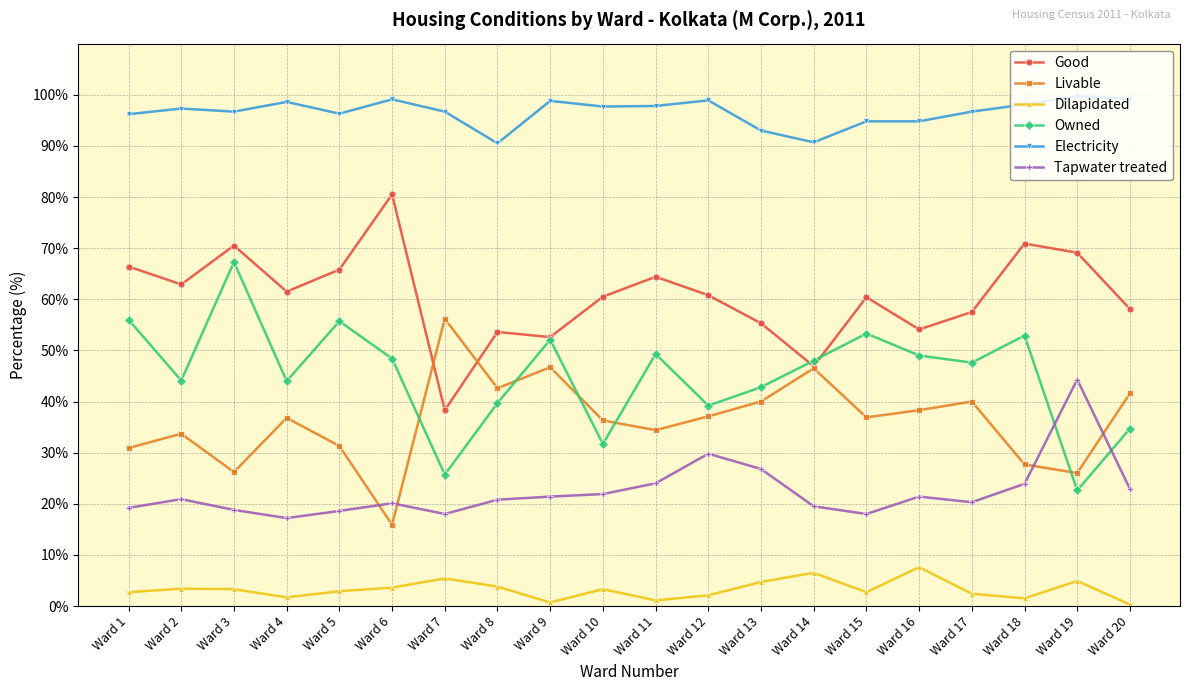

What is the difference between the Livable values at Ward 2 and Ward 12?

3.4